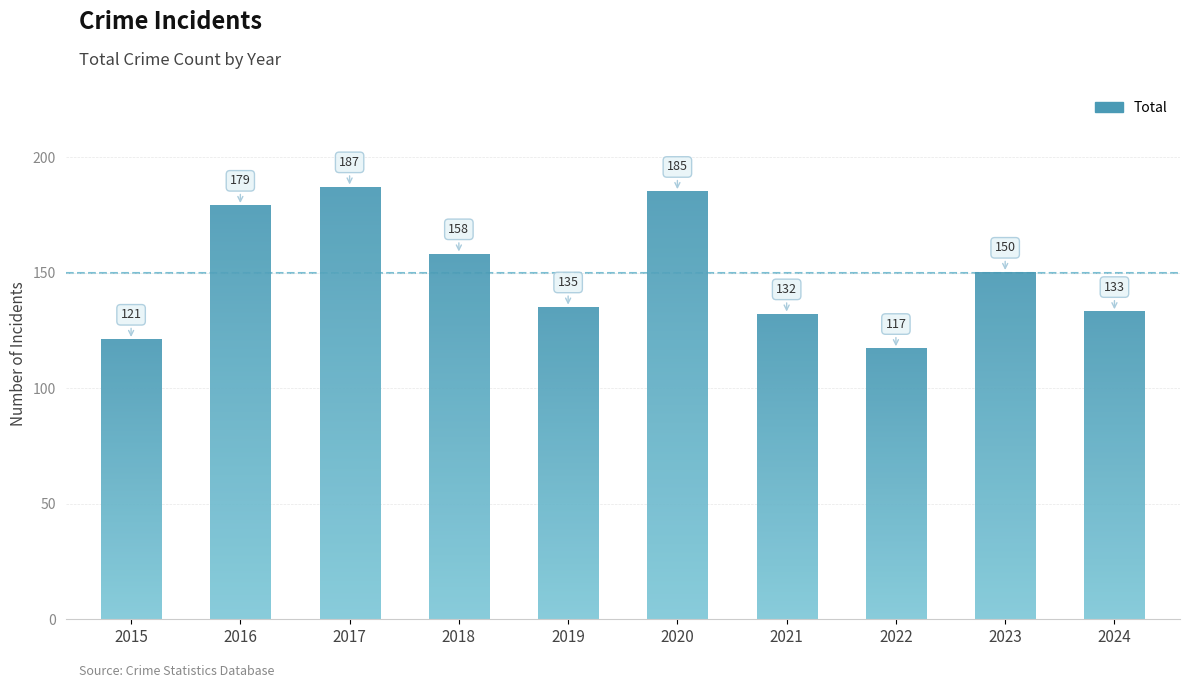

What is the difference between the values at 2021 and 2016?

47